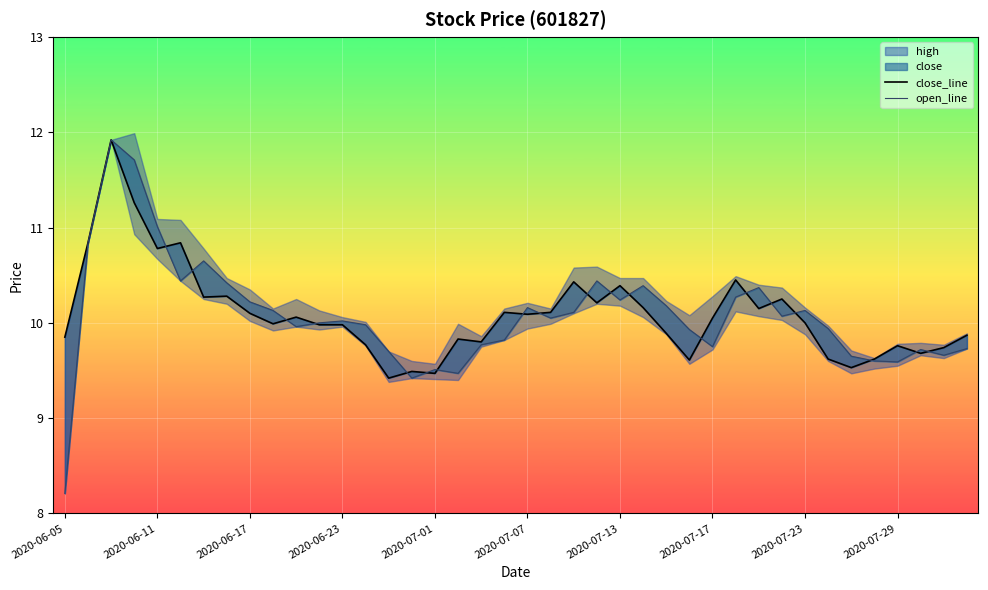

Reading right to left, transcribe all the data shown in this chart.

close_line: 9.9	9.7	9.7	9.8	9.6	9.5	9.6	10.0	10.2	10.2	10.4	10.1	9.6	9.9	10.2	10.4	10.2	10.4	10.1	10.1	10.1	9.8	9.8	9.5	9.5	9.4	9.8	10.0	10.0	10.1	10.0	10.1	10.3	10.3	10.8	10.8	11.3	11.9	10.8	9.8
open_line: 9.7	9.7	9.7	9.6	9.6	9.7	9.9	10.1	10.1	10.4	10.3	9.8	9.9	10.2	10.4	10.2	10.4	10.1	10.1	10.2	9.8	9.8	9.5	9.5	9.4	9.7	10.0	10.0	10.0	10.0	10.1	10.2	10.4	10.7	10.4	11.0	11.7	11.9	10.8	8.2